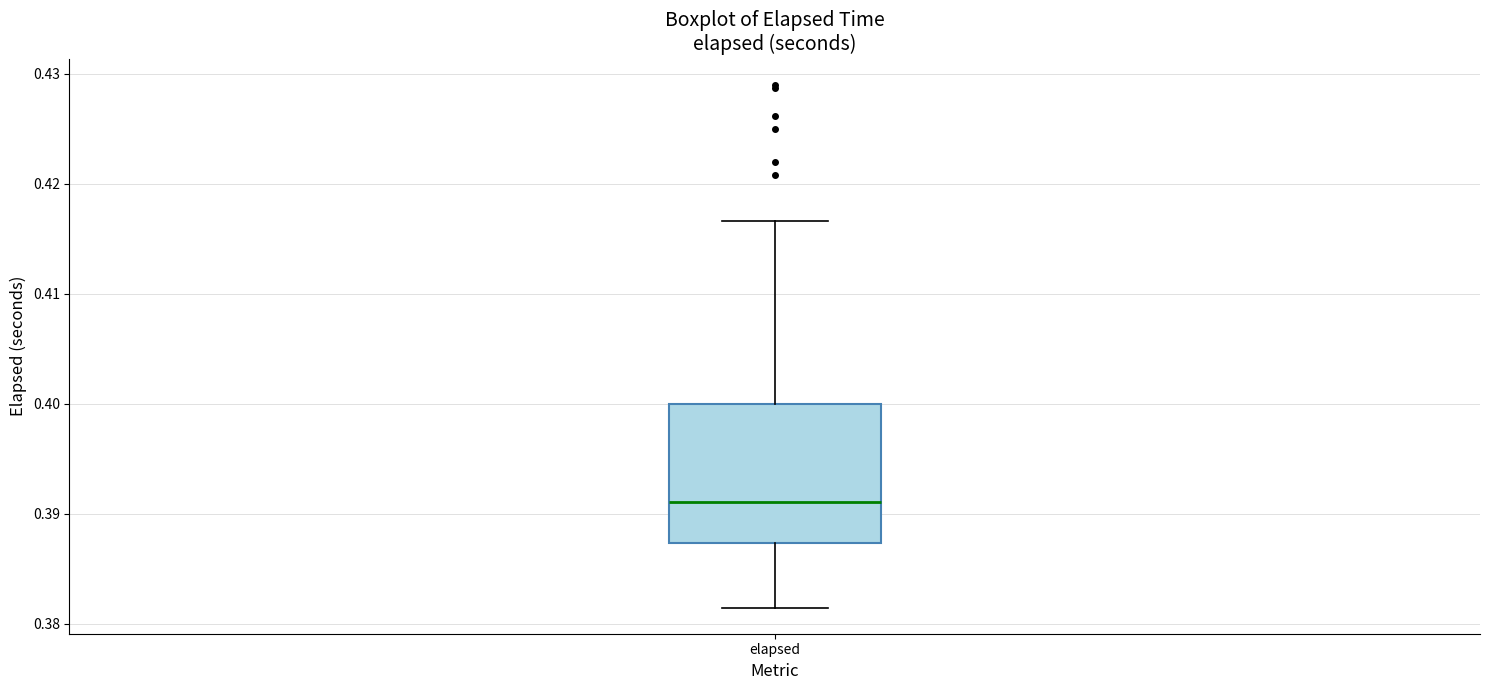

Read this box plot against the y-axis: the position of the median line, the range covered by the box, and the ends of both whiskers. The values are not printed on the chart, so give them approximately, as read against the axis.

median 0.391, box 0.387 to 0.400, whiskers 0.381 to 0.417